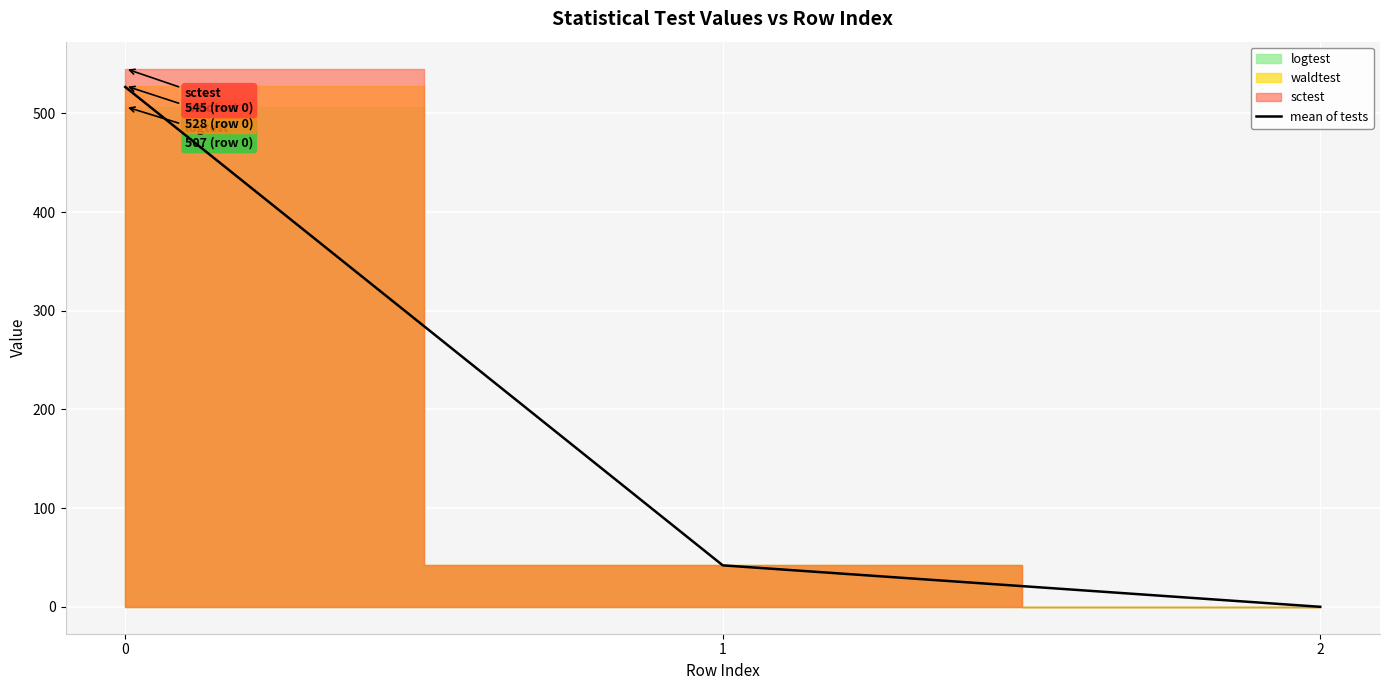

What is the sum of all values?

568.7